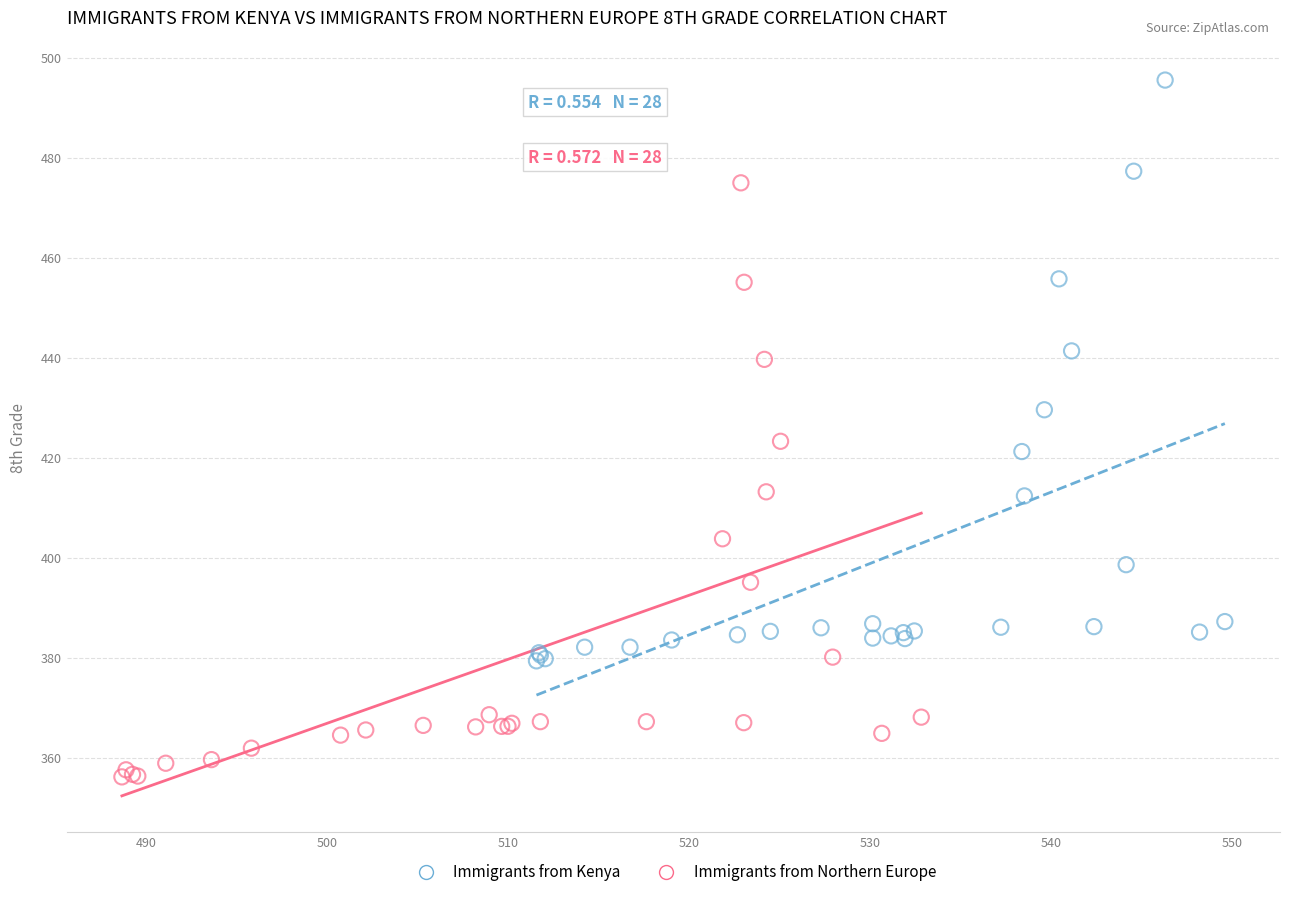

Which series has the widest spread of Y values?

Immigrants from Northern Europe